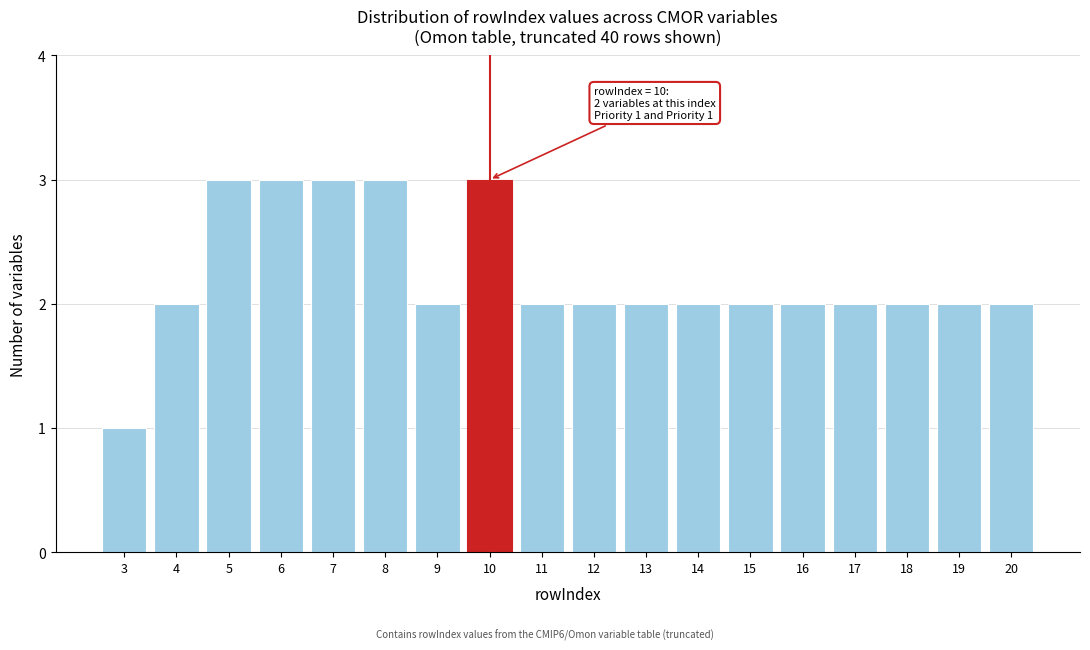

Reading right to left, transcribe all the data shown in this chart.

2	2	2	2	2	2	2	2	2	2	3	2	3	3	3	3	2	1